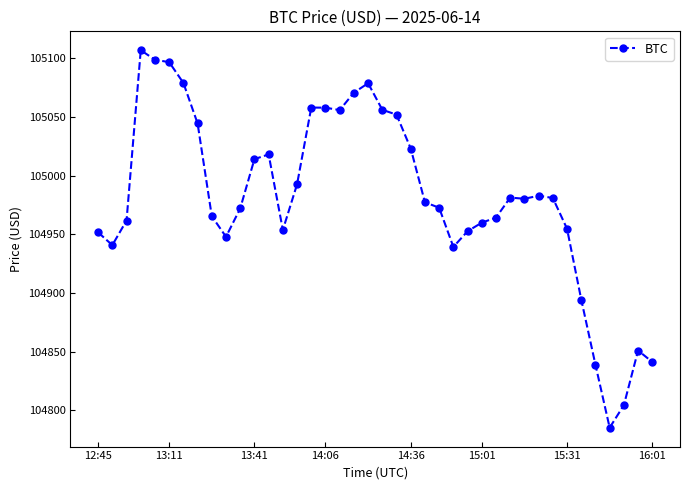

What is the value of the 28th point from the left?

104959.9